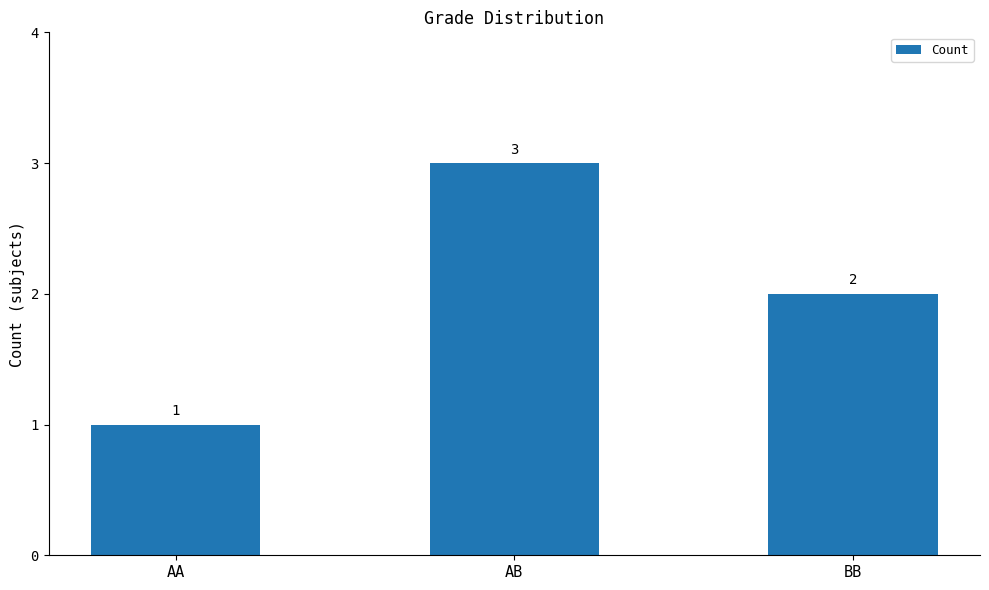

Reading right to left, list all the values displayed in this chart.

2	3	1